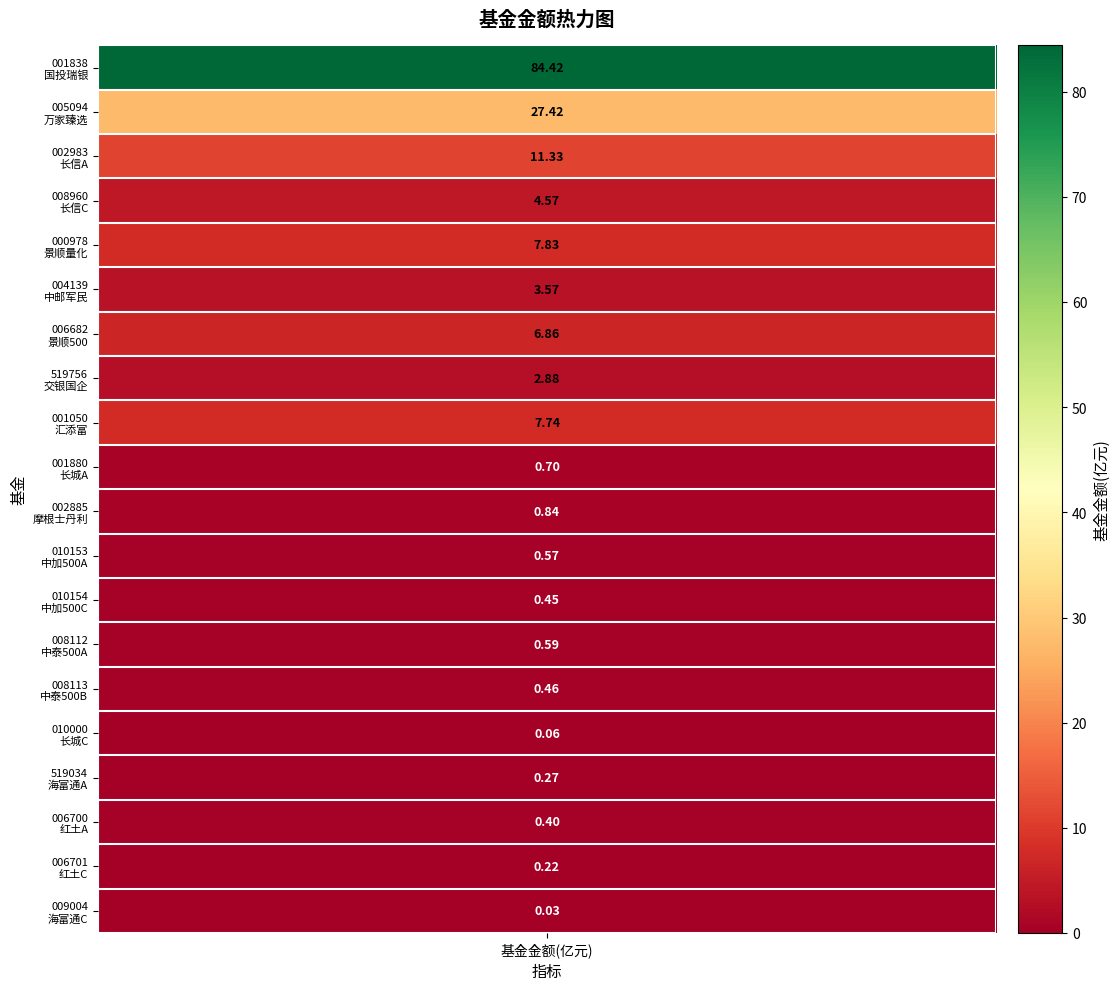

List the labels in order of value, largest first.

0, 1, 2, 4, 8, 6, 3, 5, 7, 10, 9, 13, 11, 14, 12, 17, 16, 18, 15, 19